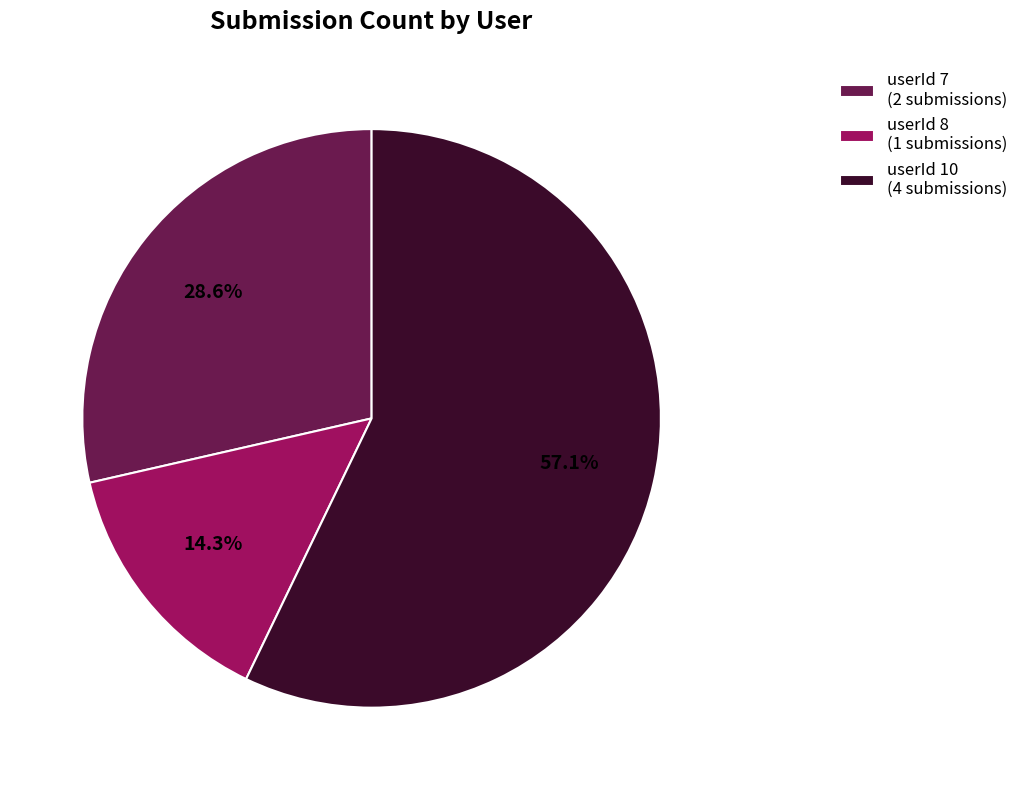

What is the smallest slice in the pie chart?

userId 8